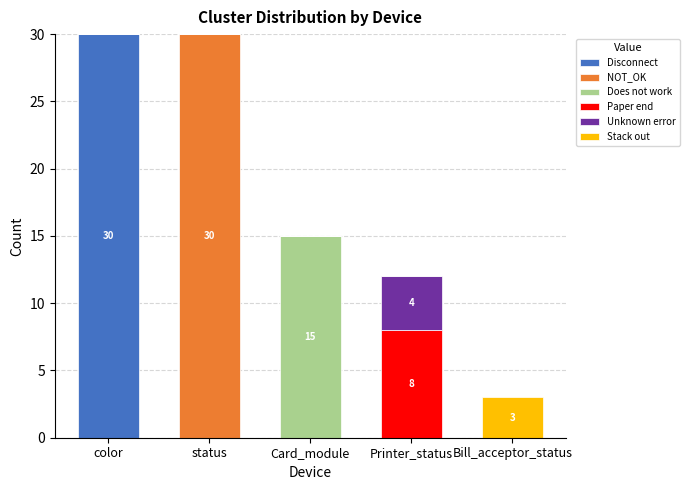

What is the maximum value for Disconnect?

30